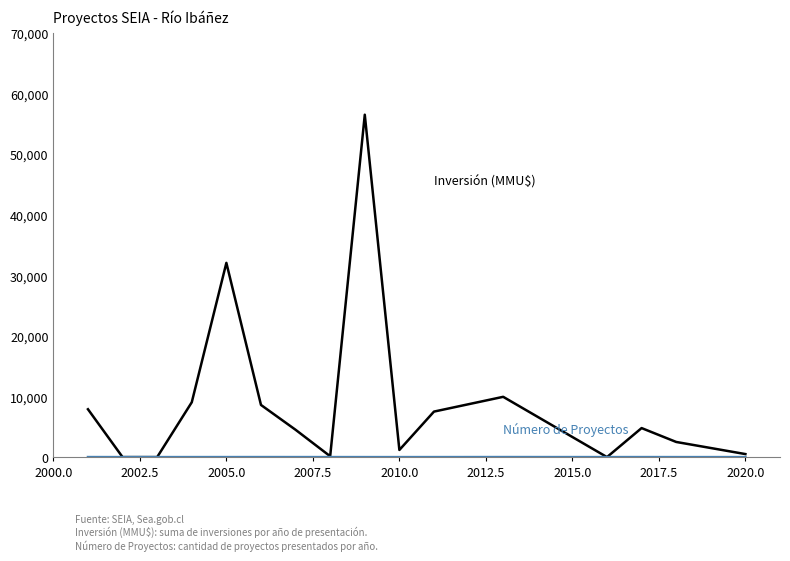

What is the greatest value displayed?

56512